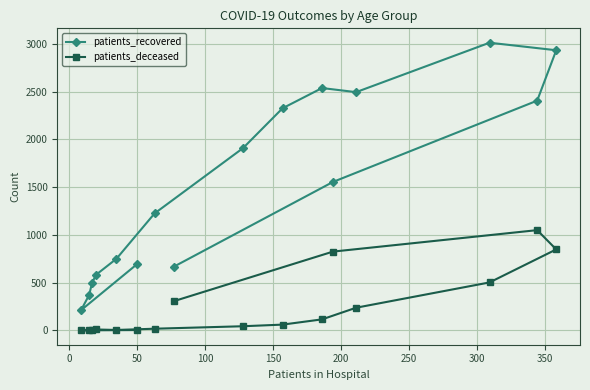

What is the sum of all patients_recovered values?

24174